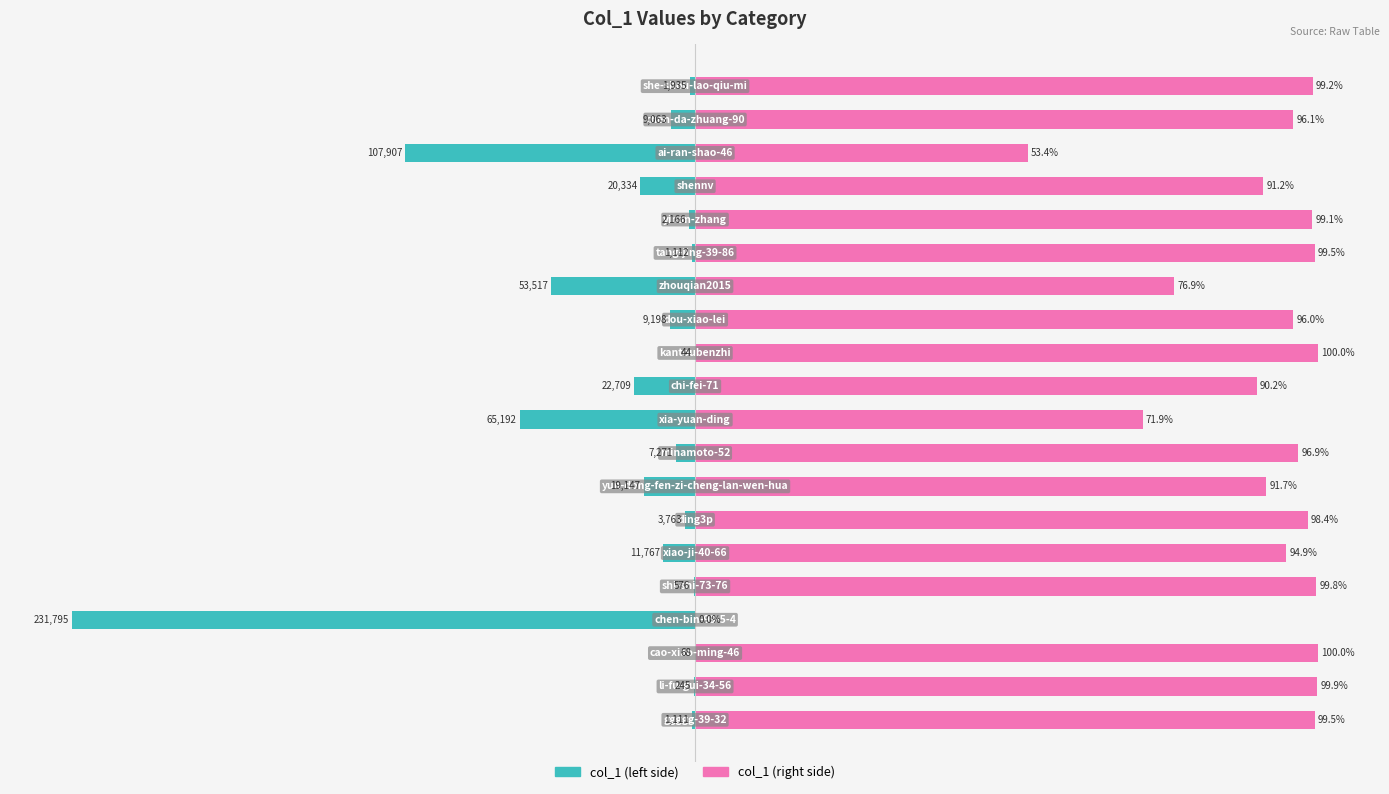

The value of col_1 (left) at 1 is -0.2. True or false?

False